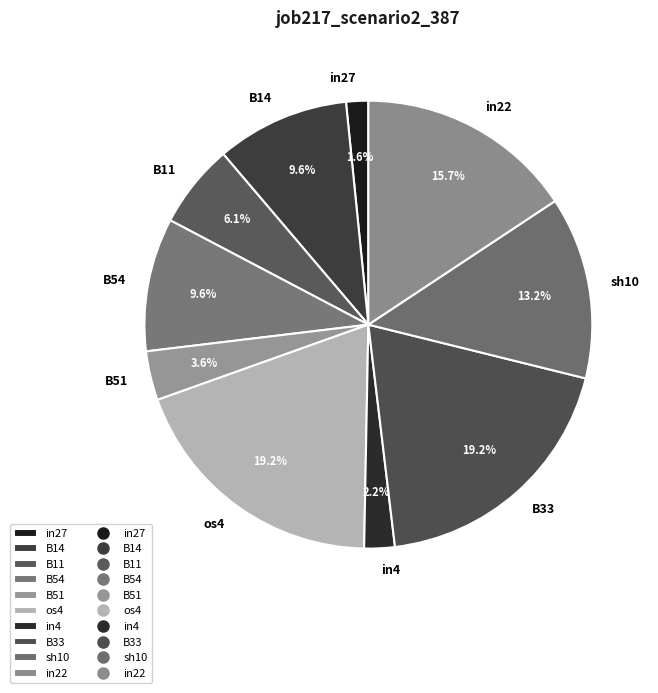

Which has a higher value, B51 or B54?

B54